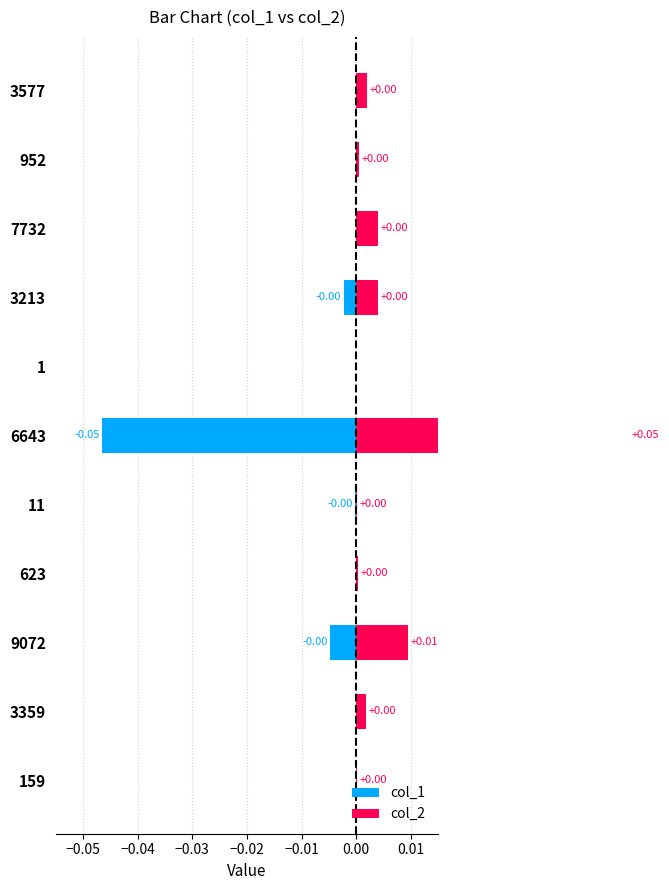

How many groups of bars are there?

11